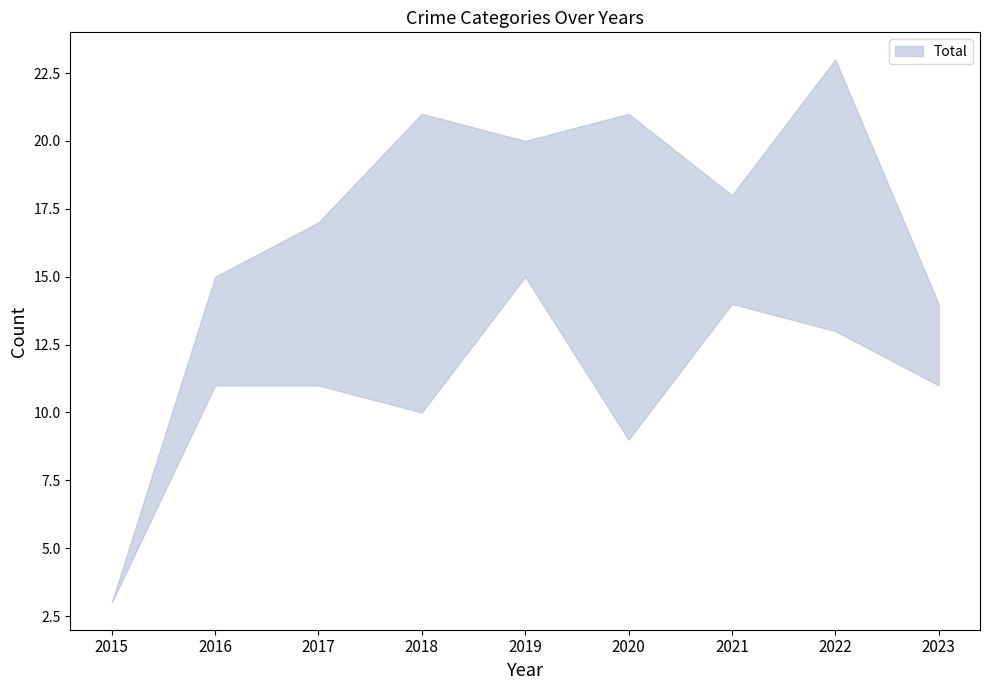

At how many categories does at least one series exceed 8?

8